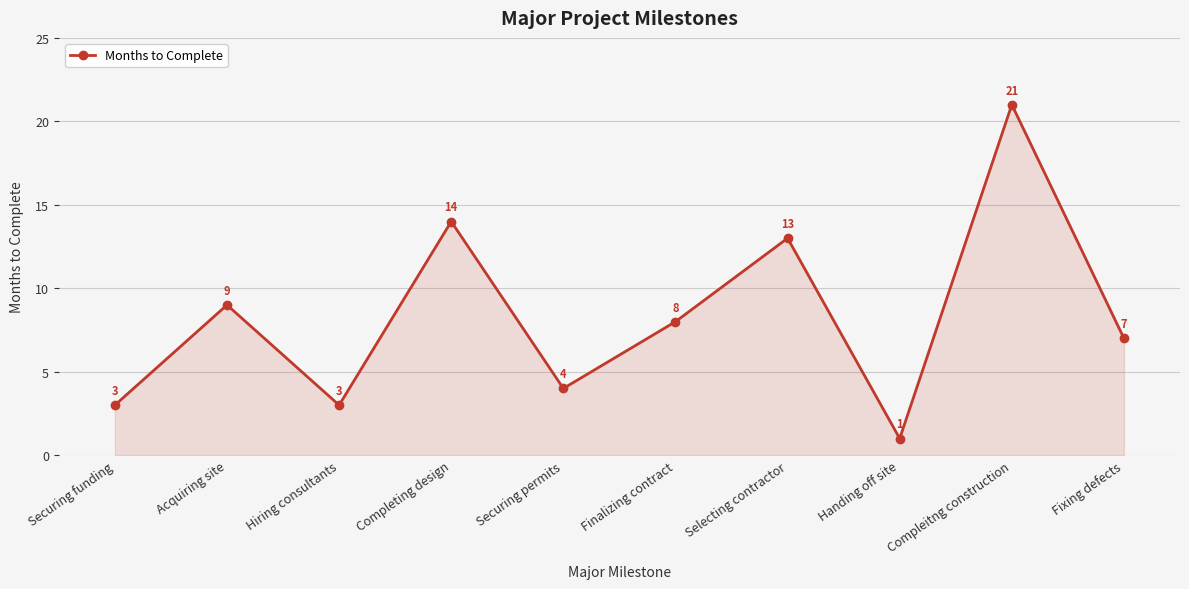

What is the ratio of the value at Completing design to the value at Selecting contractor?

1.1